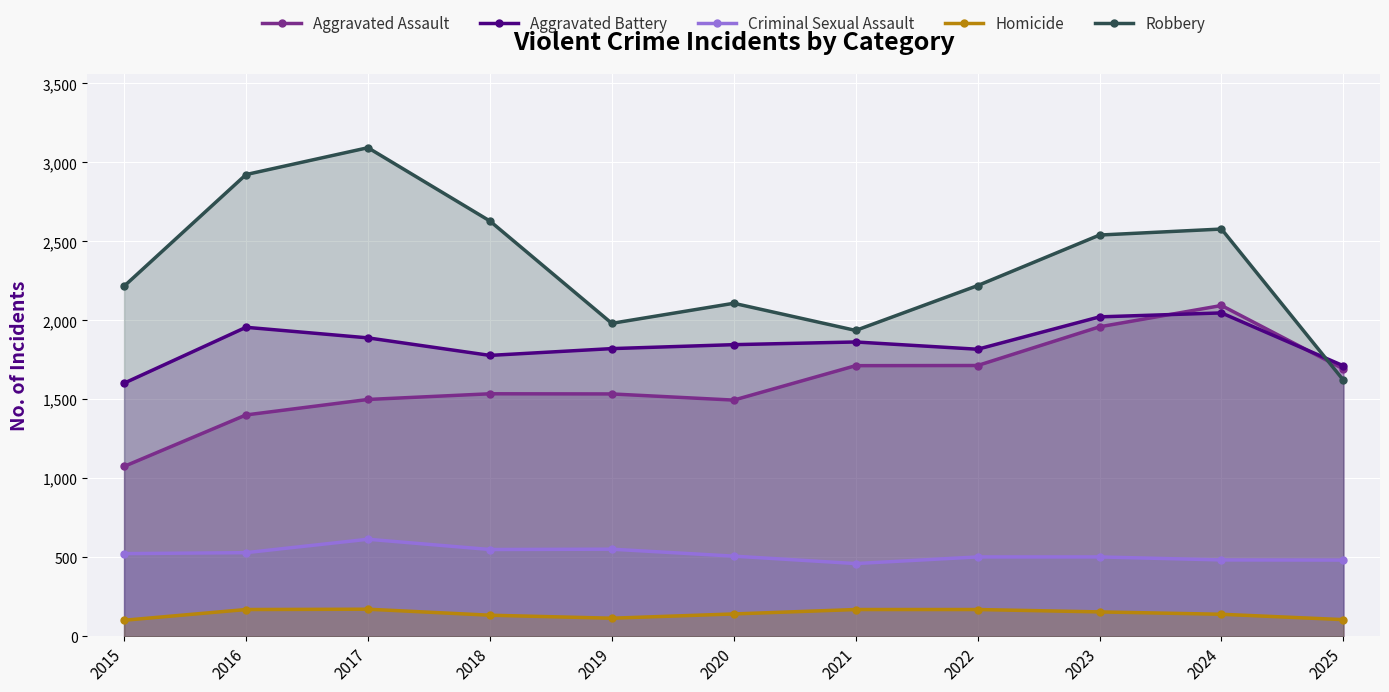

Reading right to left, extract all data points from this chart.

Aggravated Assault: 2025=1692	2024=2094	2023=1959	2022=1714	2021=1713	2020=1495	2019=1534	2018=1535	2017=1499	2016=1401	2015=1075
Aggravated Battery: 2025=1712	2024=2047	2023=2022	2022=1817	2021=1863	2020=1846	2019=1821	2018=1778	2017=1889	2016=1956	2015=1602
Criminal Sexual Assault: 2025=482	2024=483	2023=502	2022=502	2021=460	2020=507	2019=551	2018=549	2017=614	2016=529	2015=523
Homicide: 2025=105	2024=139	2023=154	2022=169	2021=169	2020=141	2019=114	2018=133	2017=171	2016=169	2015=101
Robbery: 2025=1621	2024=2578	2023=2540	2022=2220	2021=1936	2020=2108	2019=1981	2018=2629	2017=3093	2016=2923	2015=2216